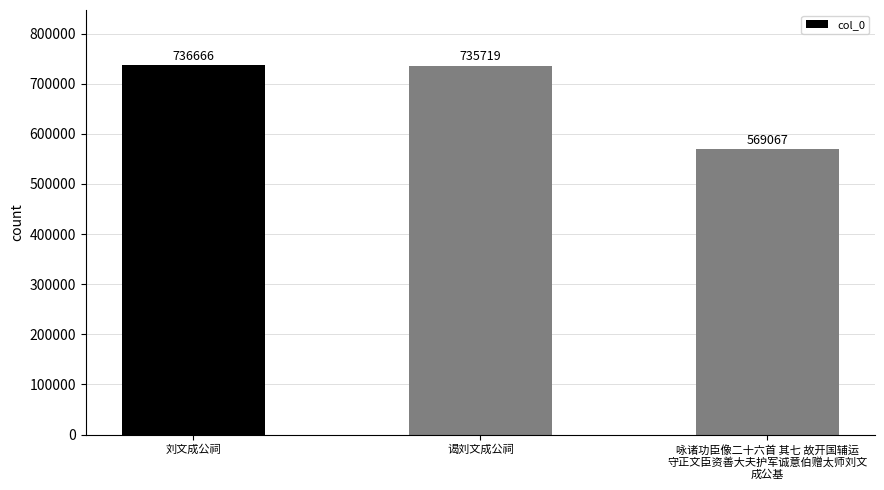

Reading left to right, transcribe all the data shown in this chart.

刘文成公祠=736666	谒刘文成公祠=735719	咏诸功臣像二十六首 其七 故开国辅运
守正文臣资善大夫护军诚意伯赠太师刘文
成公基=569067